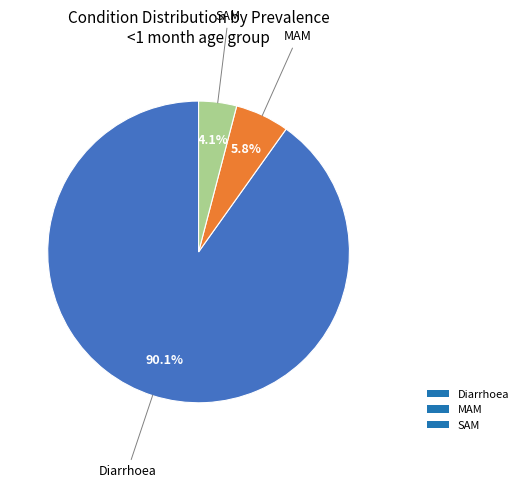

How many slices are in this pie chart?

3